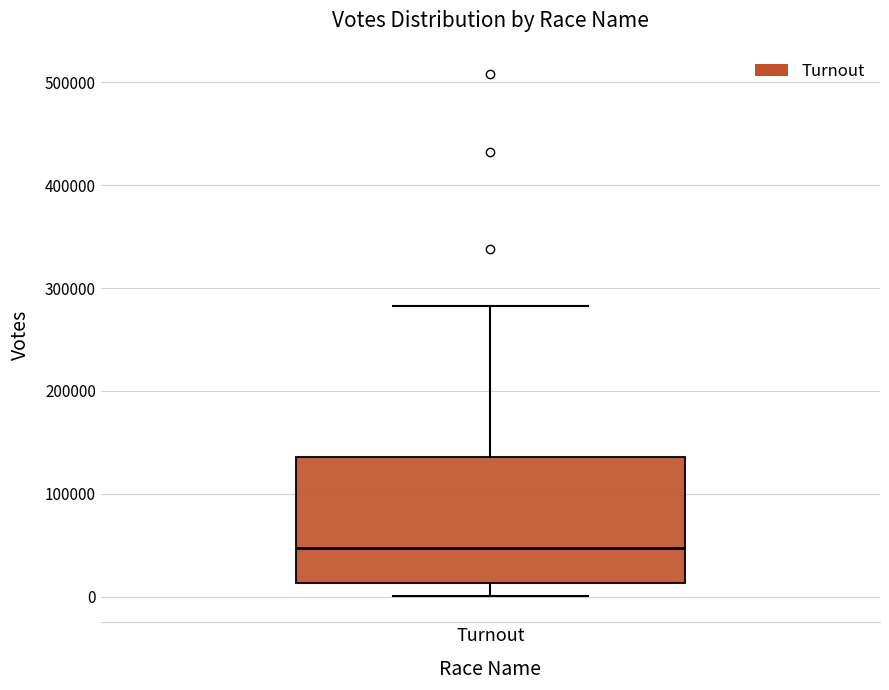

Transcribe this box plot: give where the median line is, the range the box spans, and where the two whiskers end, as read against the y-axis. The values are not printed on the chart, so give them approximately, as read against the axis.

median 50000, box 10000 to 140000, whiskers 0 to 280000